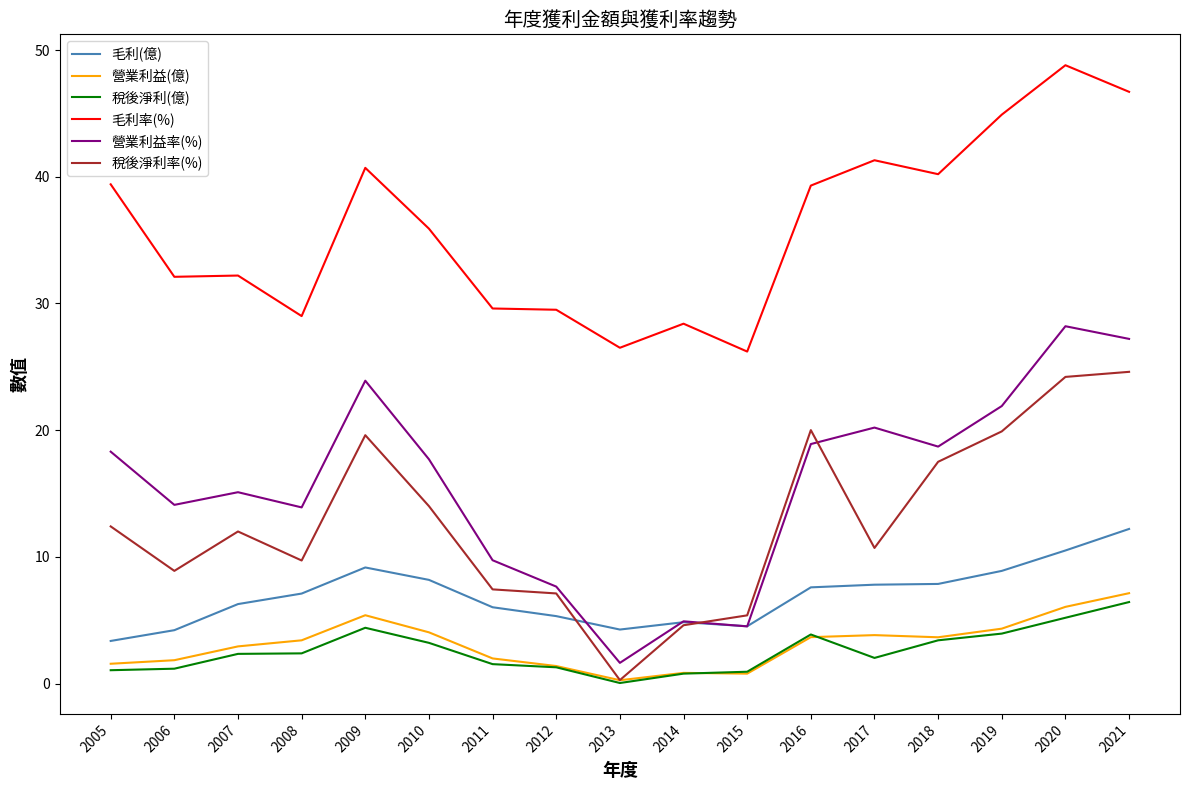

What is the total value across all series at 2021?

124.3